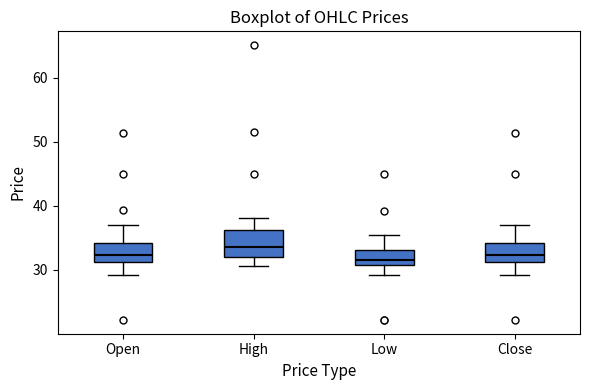

Reading left to right, transcribe this box plot: for each box, give where its median line is, the range the box spans, and where its two whiskers end, as read against the y-axis. The values are not printed on the chart, so give them approximately, as read against the axis.

Open: median 32, box 31 to 34, whiskers 29 to 37
High: median 34, box 32 to 36, whiskers 31 to 38
Low: median 32, box 31 to 33, whiskers 29 to 35
Close: median 32, box 31 to 34, whiskers 29 to 37